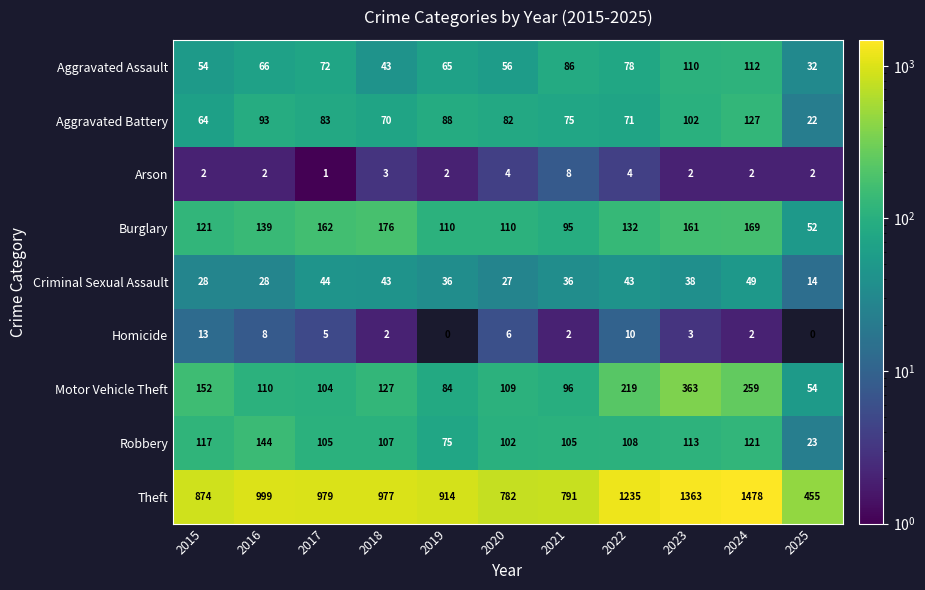

Is it true that Robbery equals 121 at 2024?

True